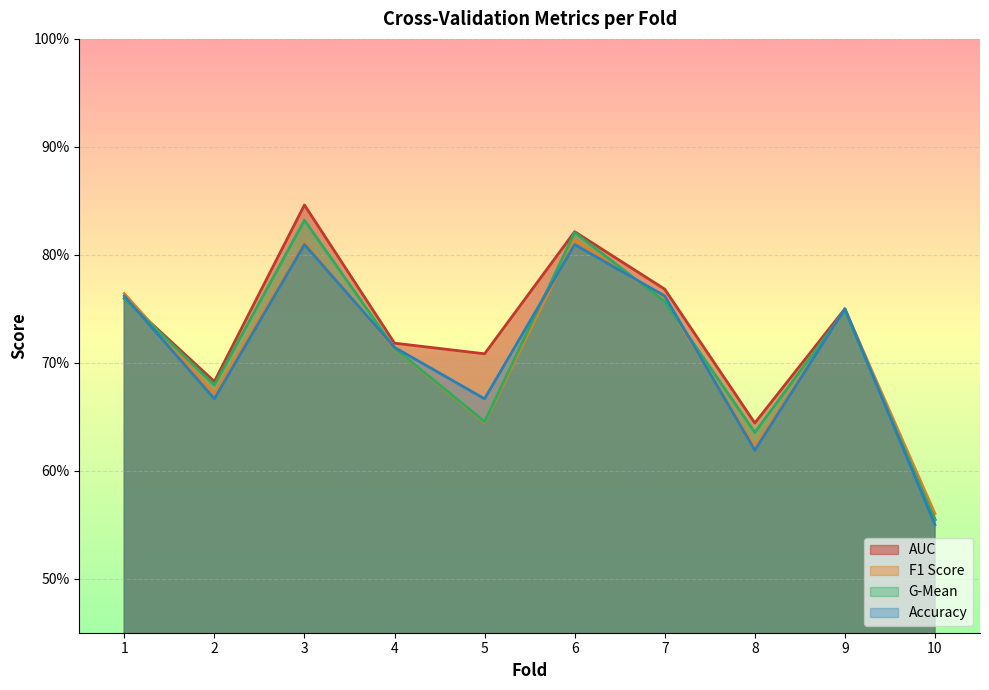

How many lines are shown in the chart?

4